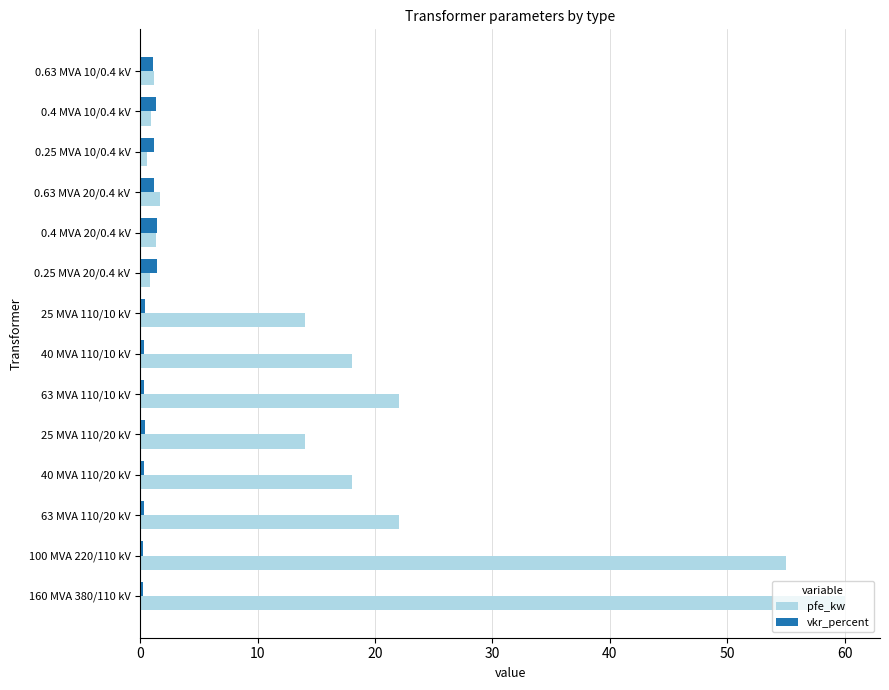

Which series has the largest range (max minus min)?

pfe_kw